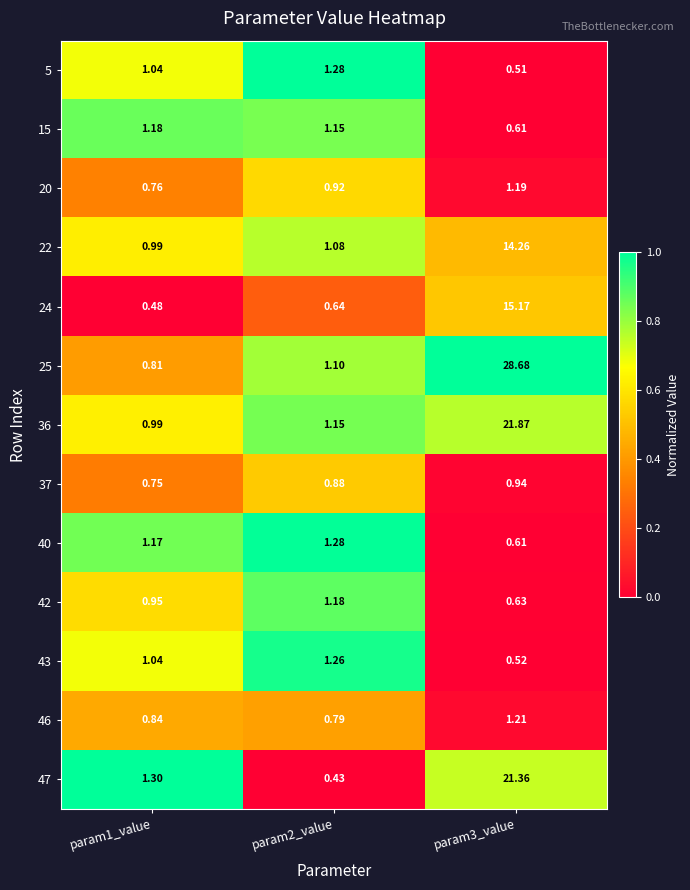

Is the value of 36 at param1_value greater than the value of 46 at param1_value?

Yes